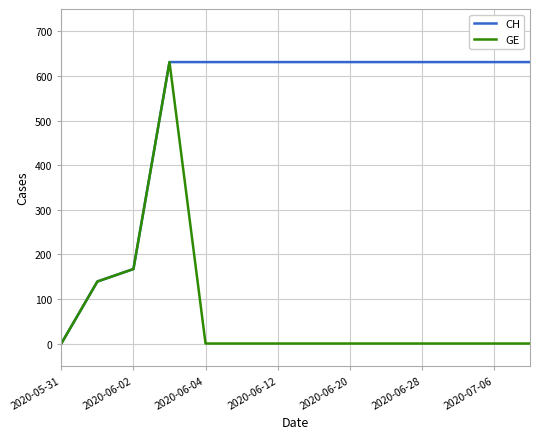

List the series in order of their overall mean, highest first.

CH, GE